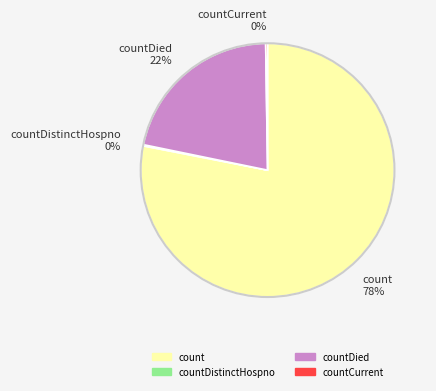

Is there any slice that represents more than half of the pie?

Yes